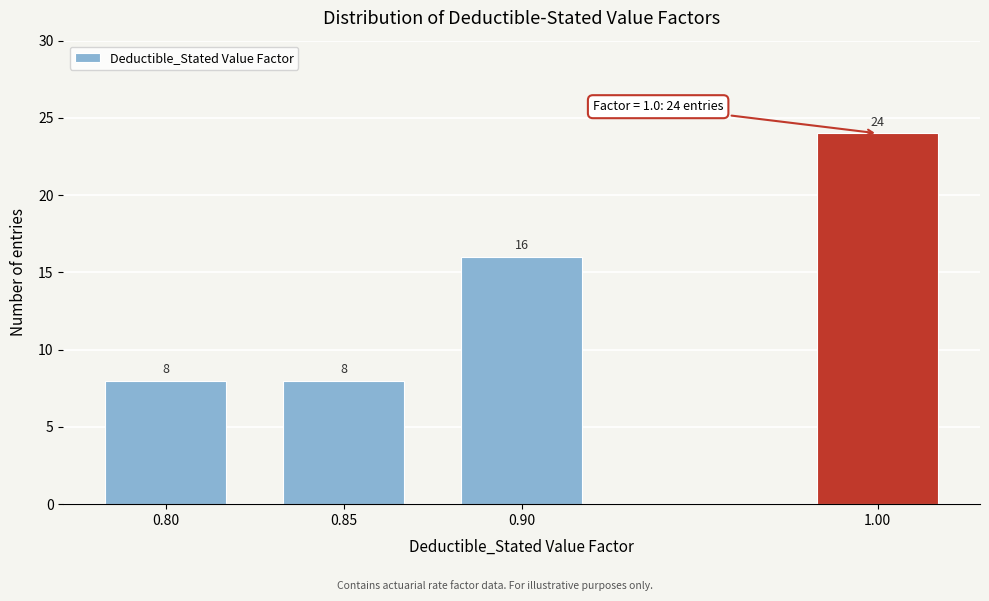

Reading left to right, list all the values displayed in this chart.

0.80=8	0.85=8	0.90=16	1.00=24